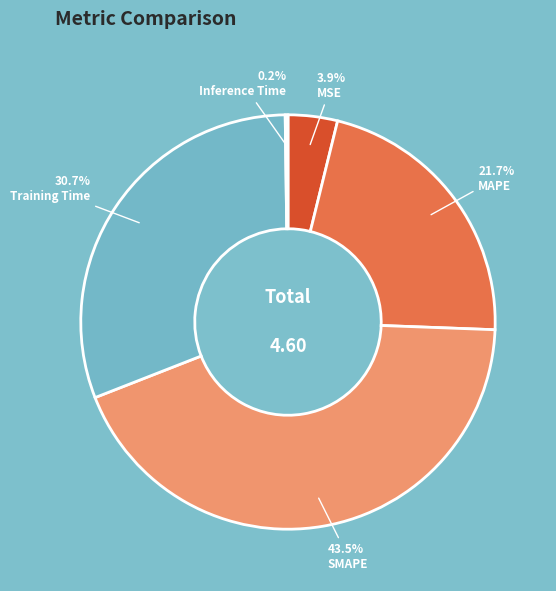

How many segments does this pie chart have?

5